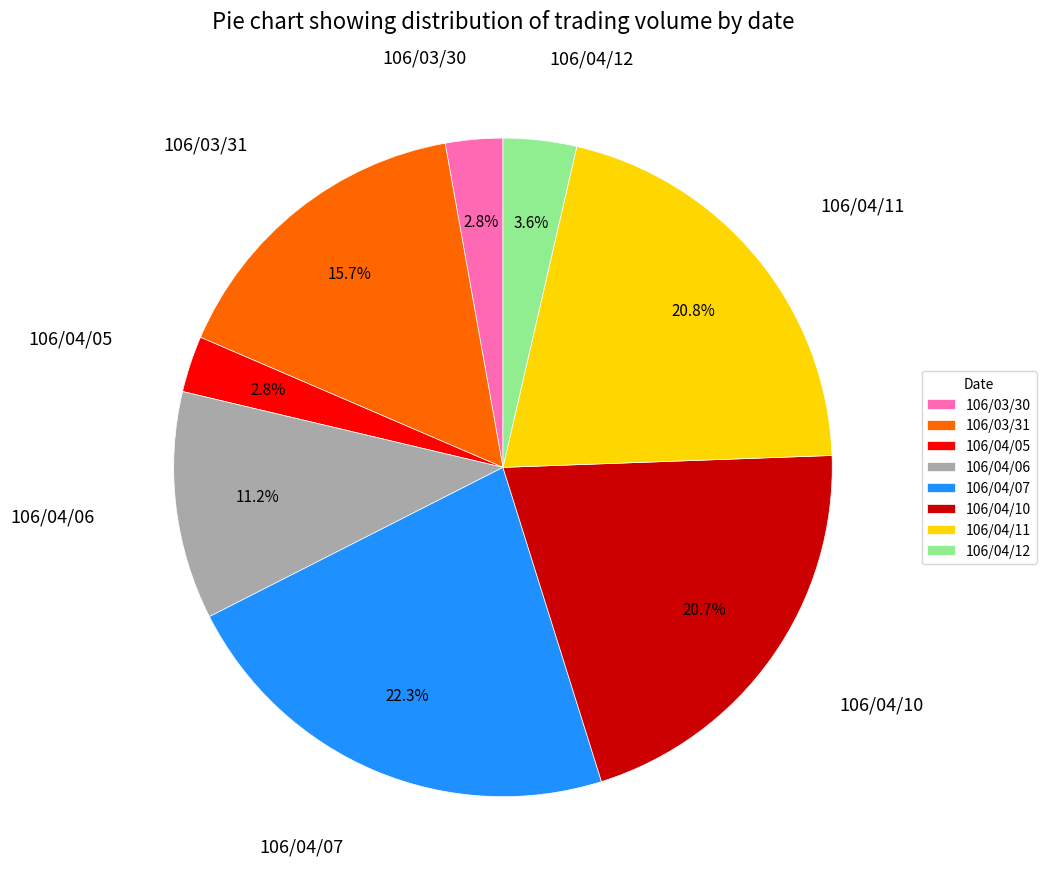

Between 106/04/06 and 106/04/07, which is larger?

106/04/07